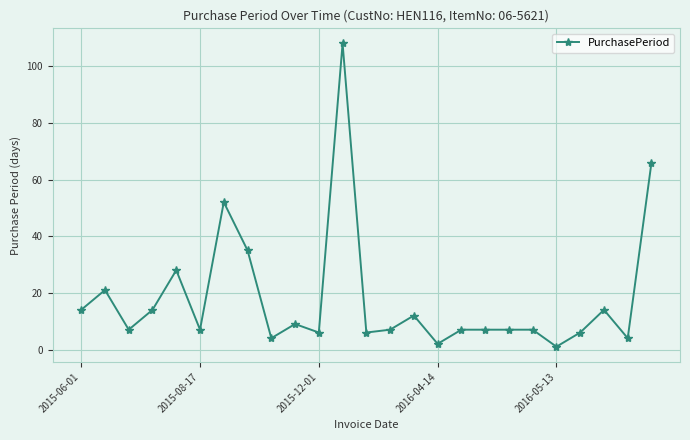

Does the chart display data point markers on the line(s)?

Yes